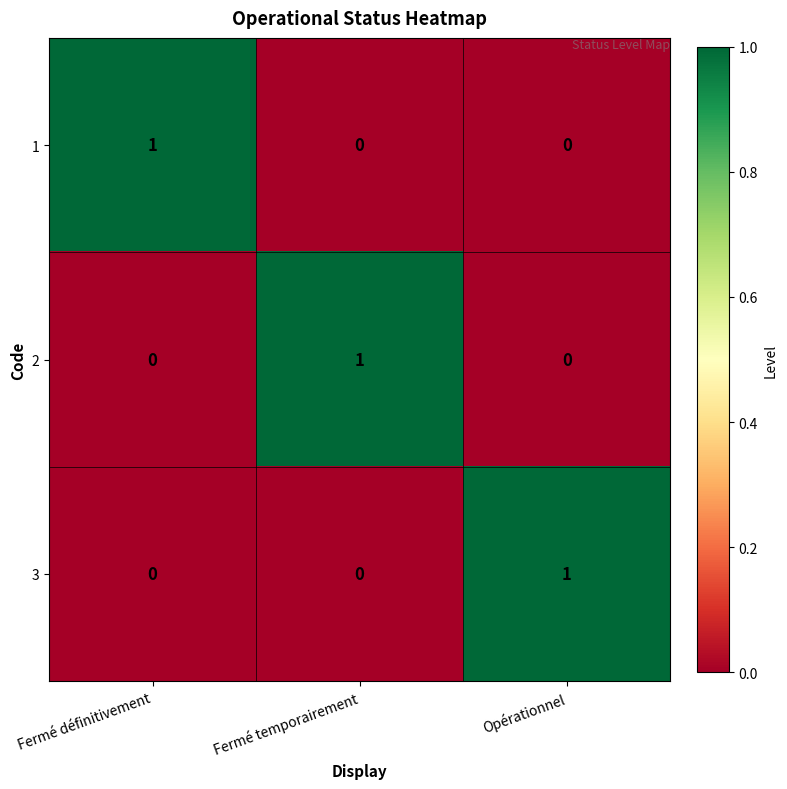

Reading left to right, extract all data points from this chart.

1: Fermé définitivement=1	Fermé temporairement=0	Opérationnel=0
2: Fermé définitivement=0	Fermé temporairement=1	Opérationnel=0
3: Fermé définitivement=0	Fermé temporairement=0	Opérationnel=1